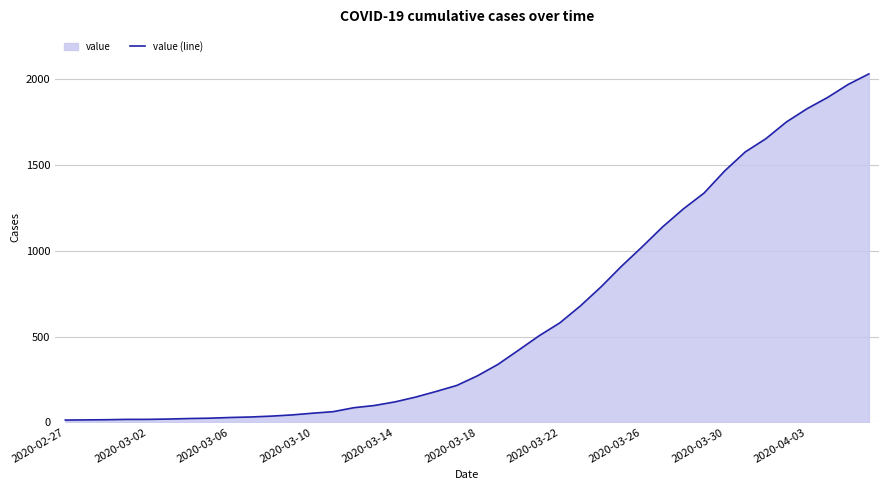

What is the difference between the maximum and minimum values?

2019